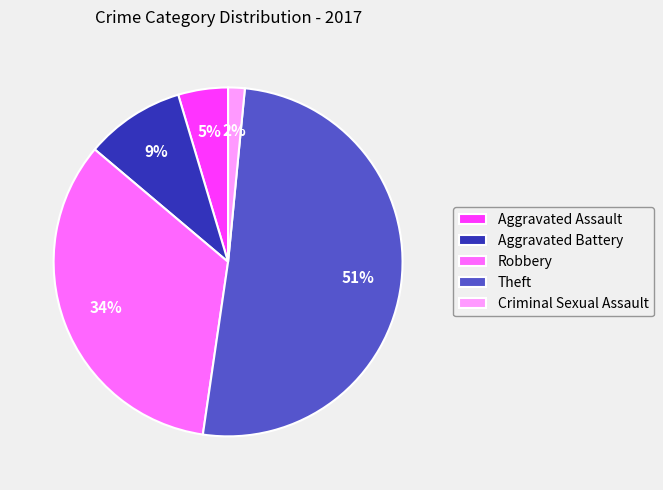

The Criminal Sexual Assault slice represents 2% of the pie. True or false?

True